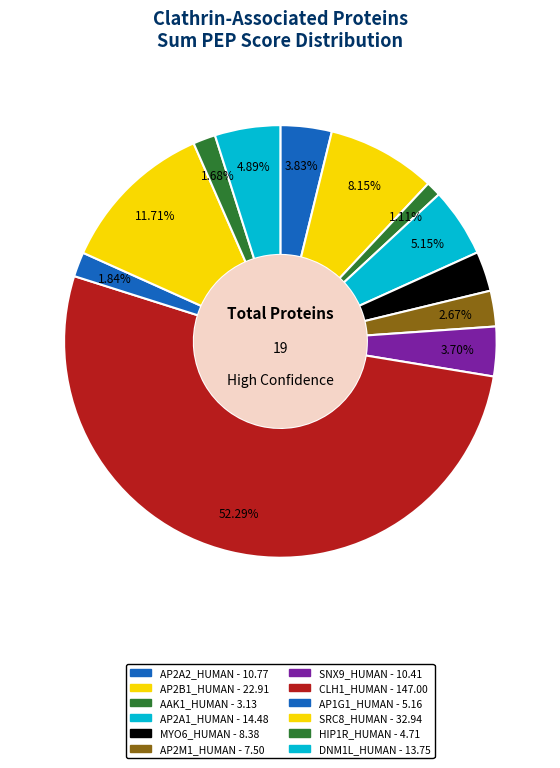

What is the smallest slice in the pie chart?

AAK1_HUMAN